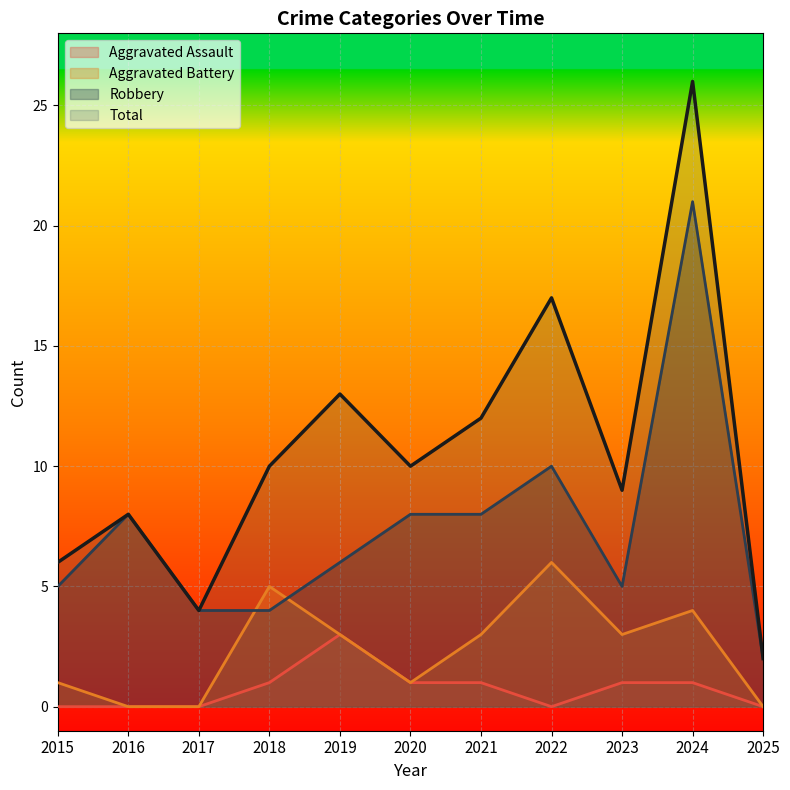

True or false: Total and Aggravated Battery cross at least once.

False